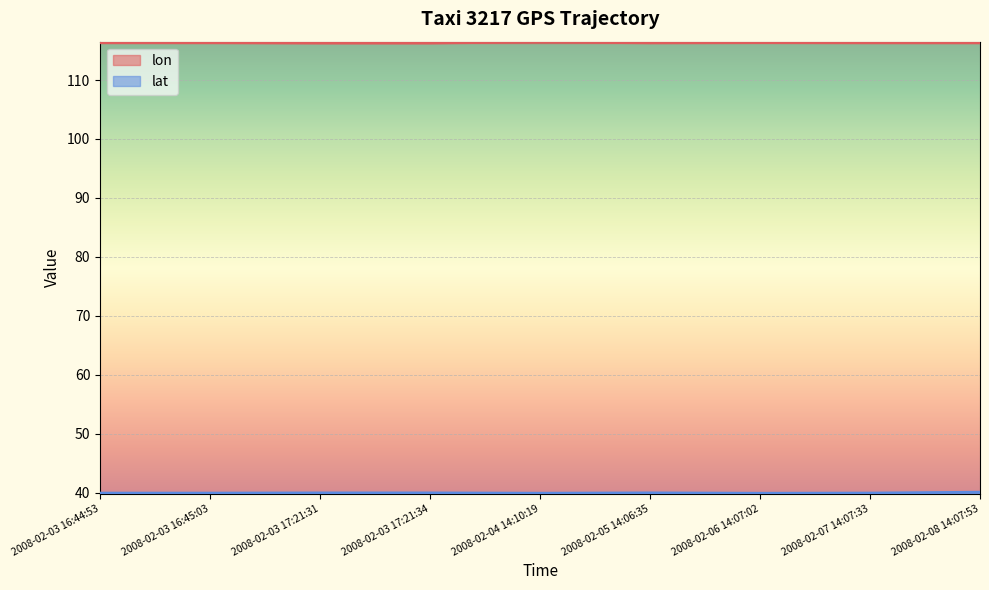

What is the label of the 7th point from the right?

2008-02-03 17:21:31